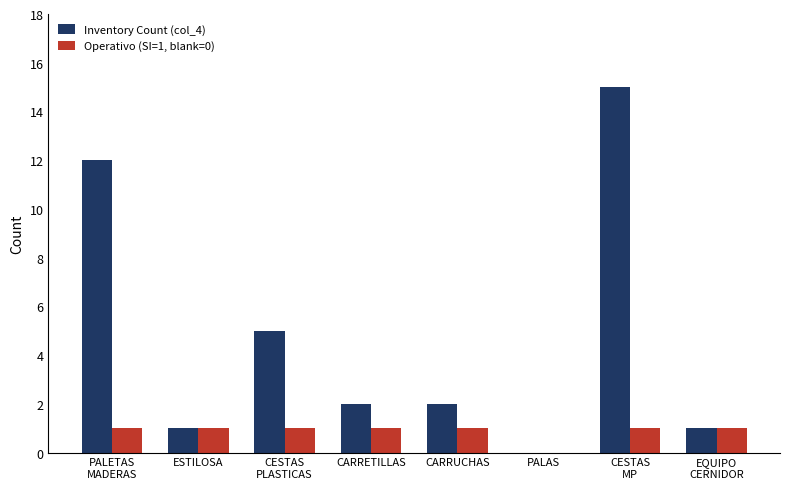

What is the average value of the Operativo (SI=1, blank=0) series?

1